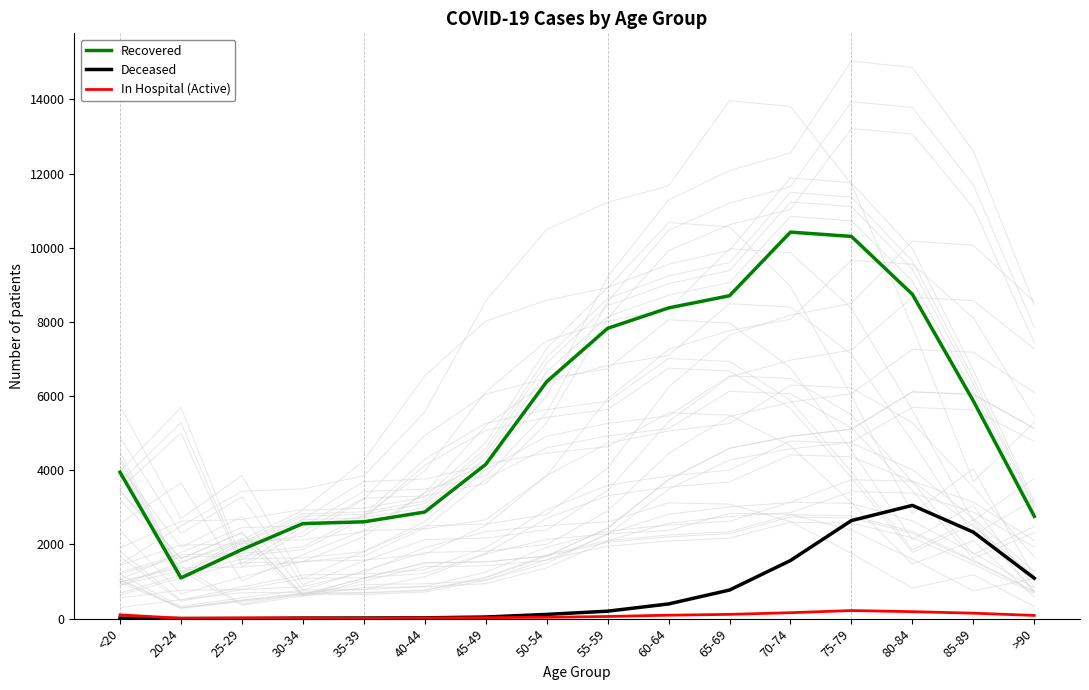

At how many categories does at least one series exceed 6839?

6